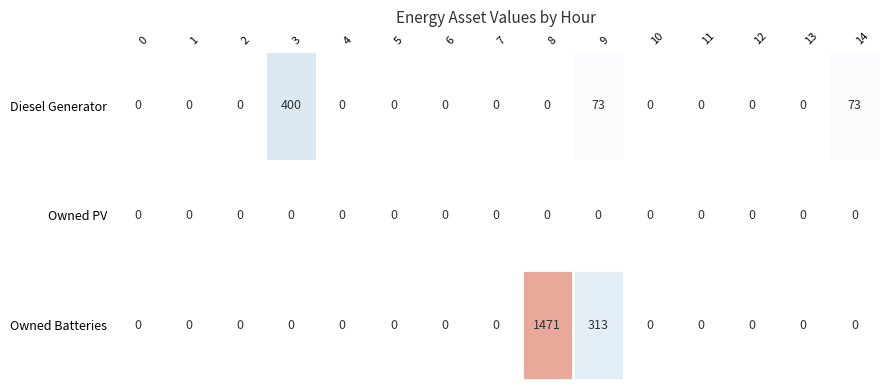

Which has a higher value, 11 or 7?

11